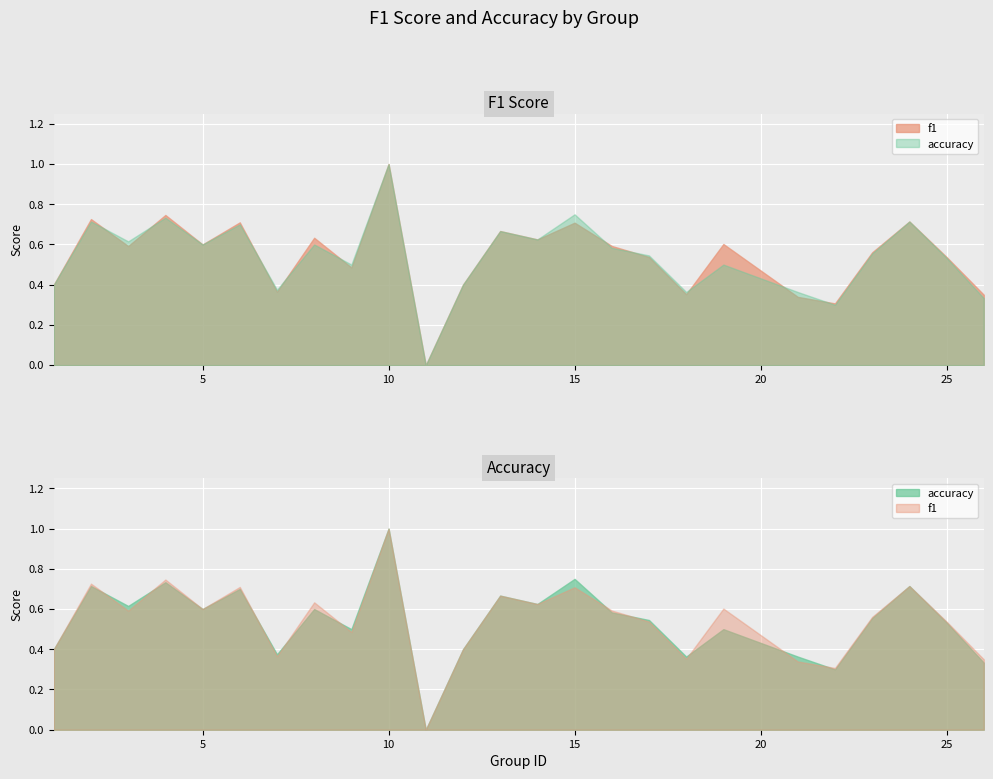

At 26, list the series in order from largest to smallest.

f1, accuracy